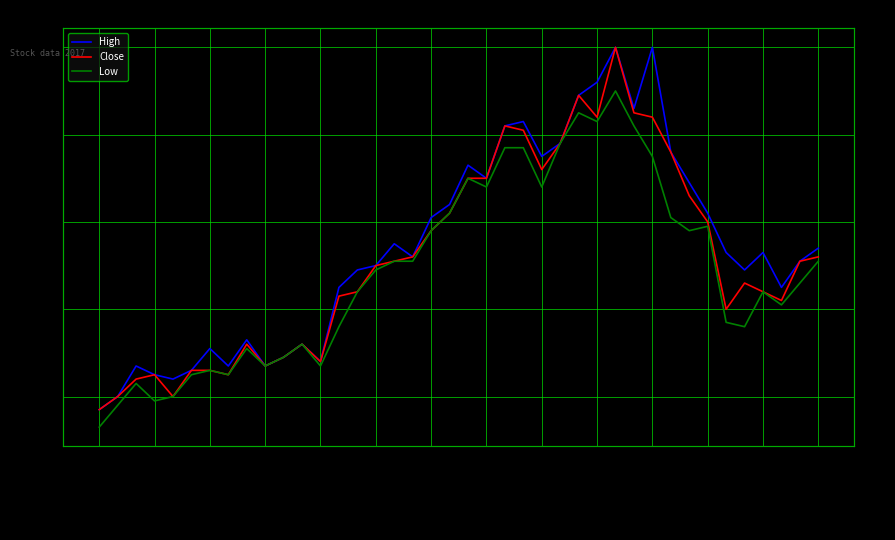

How many interior local valleys does the Low series have?

10